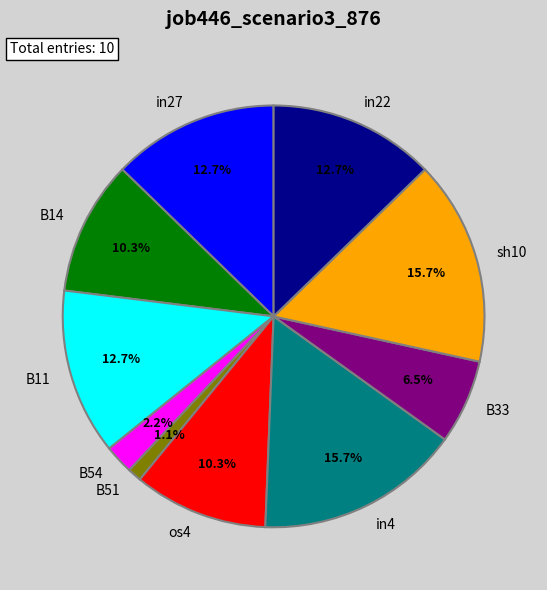

True or false: in4 accounts for 28% of the total.

False